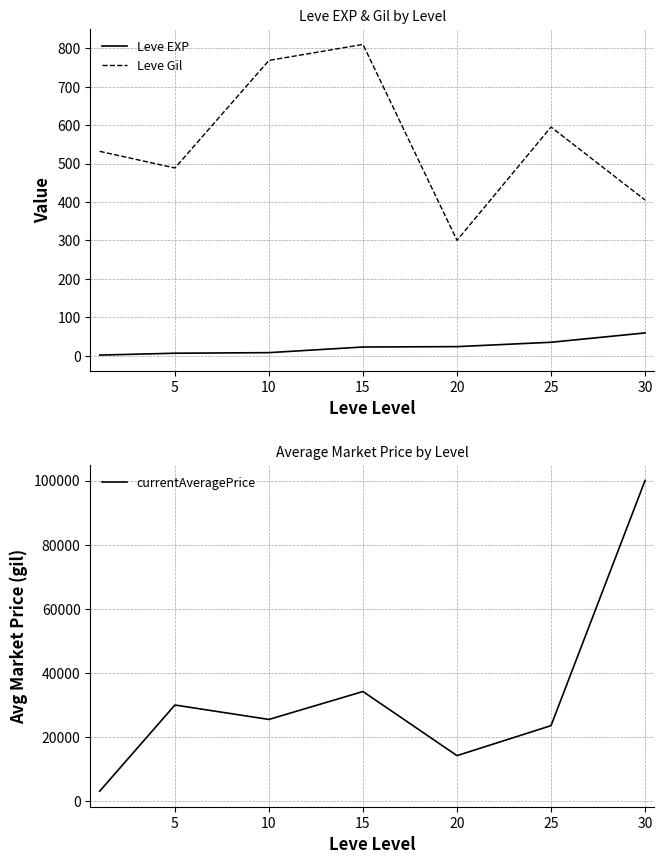

What is the smallest value displayed?

1.3